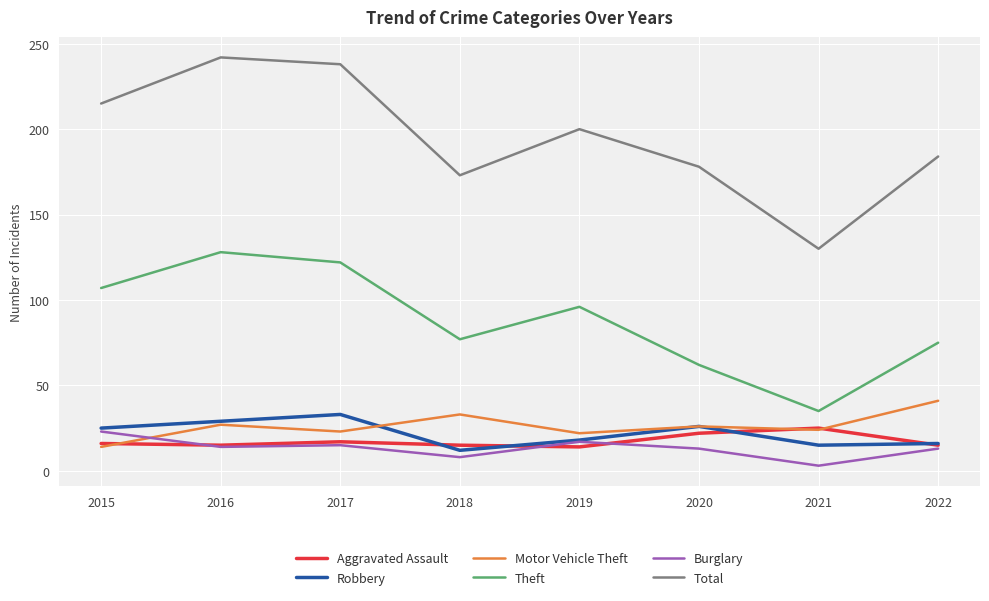

Is it true that Motor Vehicle Theft equals 24 at 2021?

True